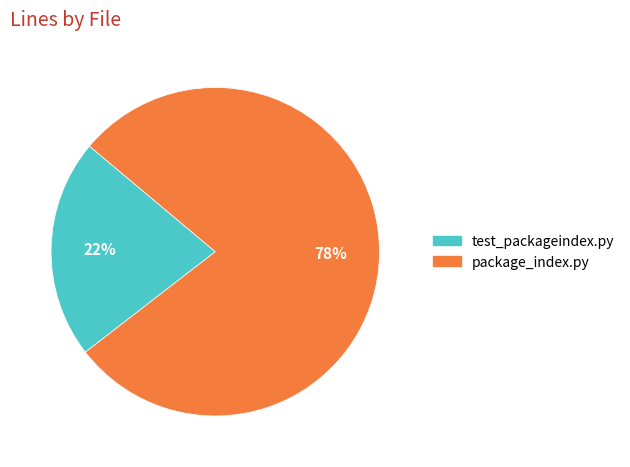

What percentage is the package_index.py slice, to the nearest percent?

78%